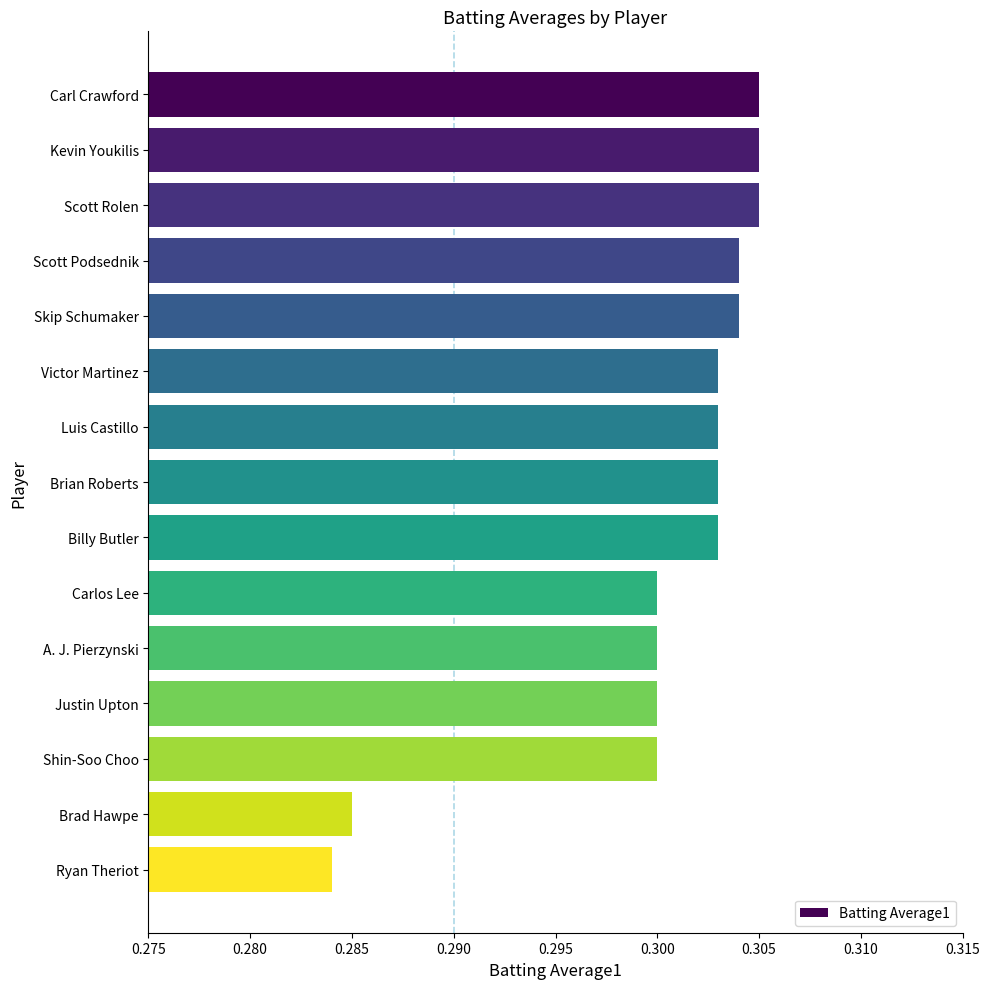

What is the sum of all values?

4.5